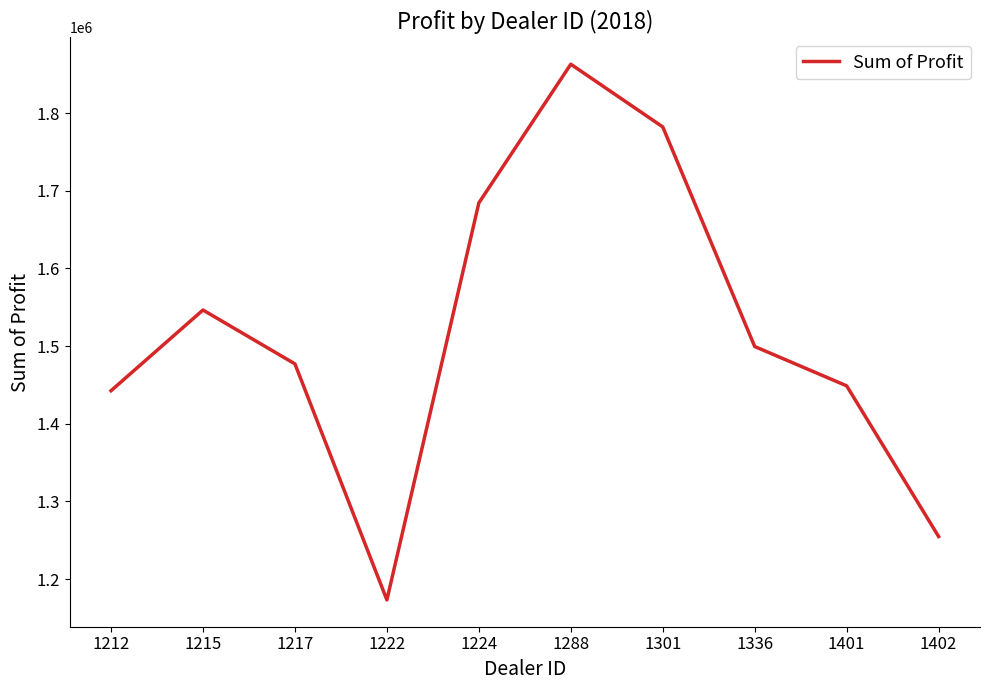

What value does the data have at 1402?

1254783.5